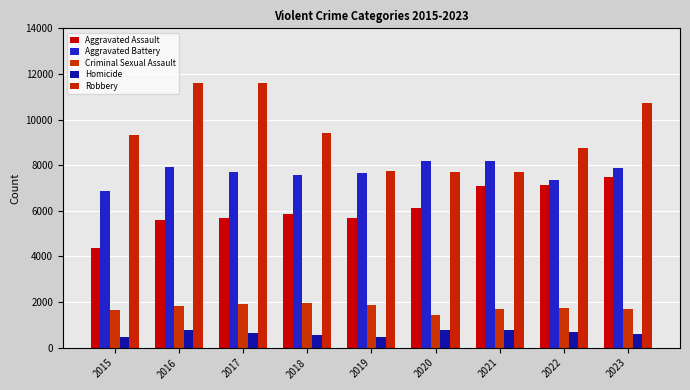

How many data points in Robbery are less than 9305?

4